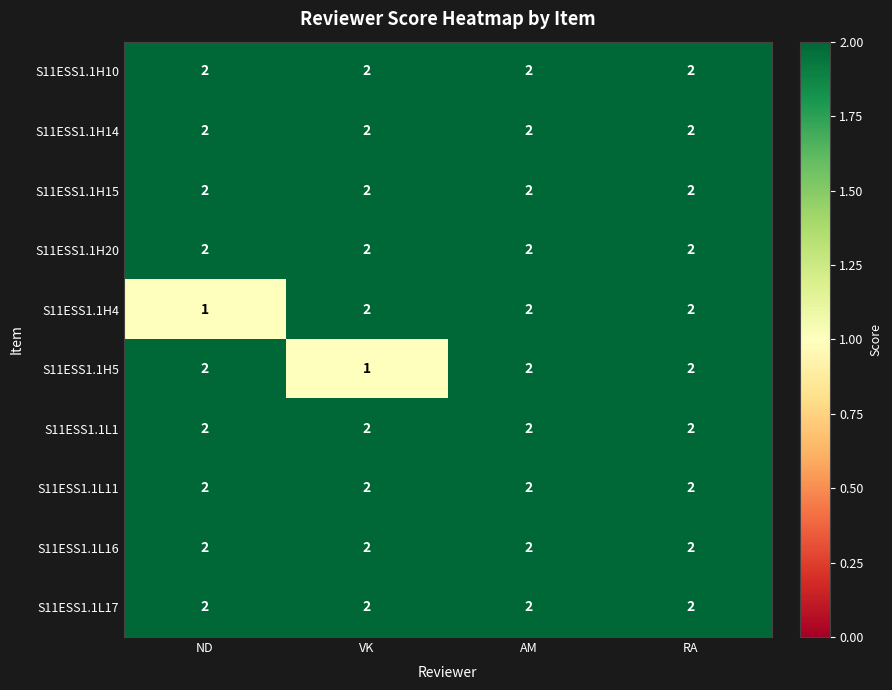

At which label is S11ESS1.1H4 closest to 1?

ND